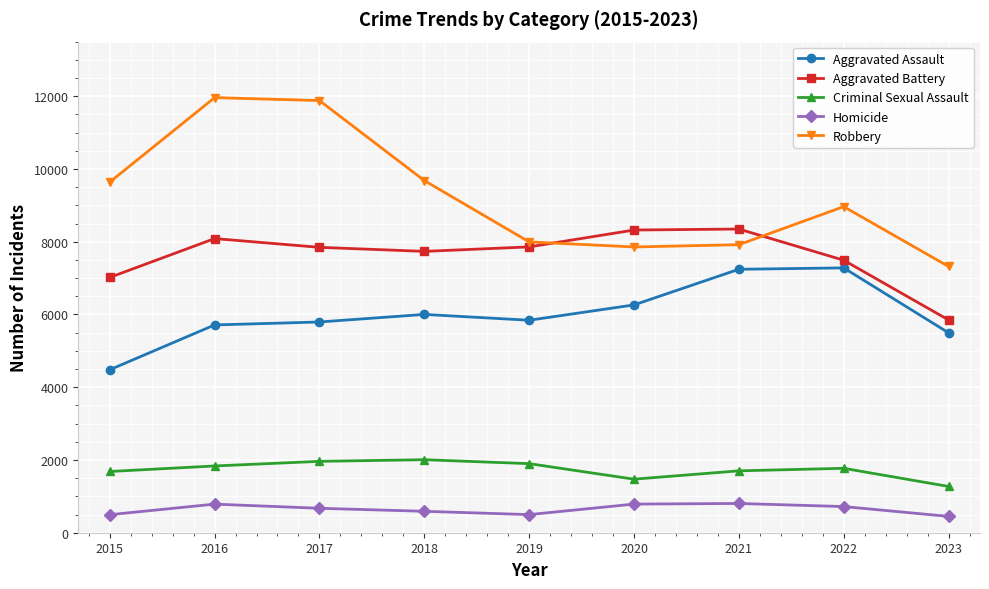

What is the minimum value for Aggravated Battery?

5849